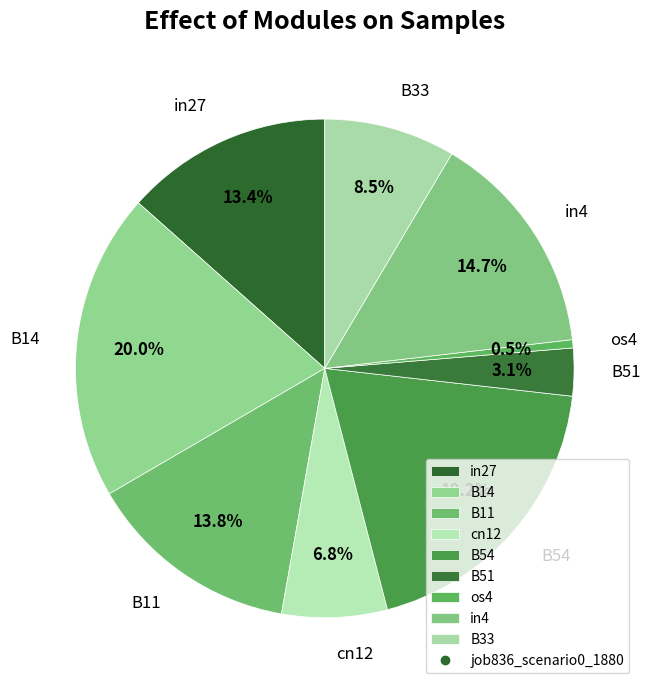

Combined, do os4 and cn12 account for over 50%?

No